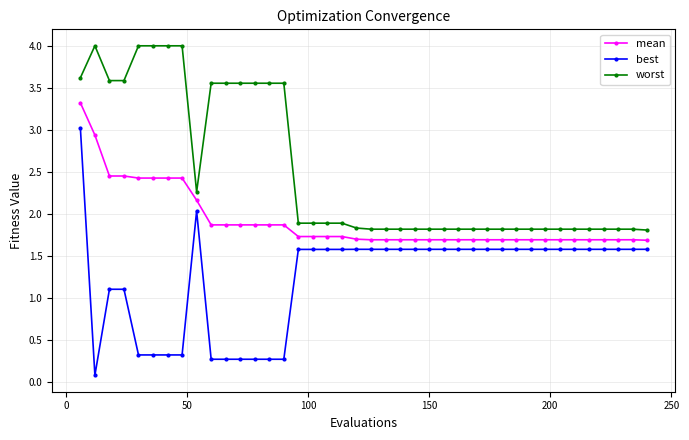

What is the lowest value of the mean series?

1.7